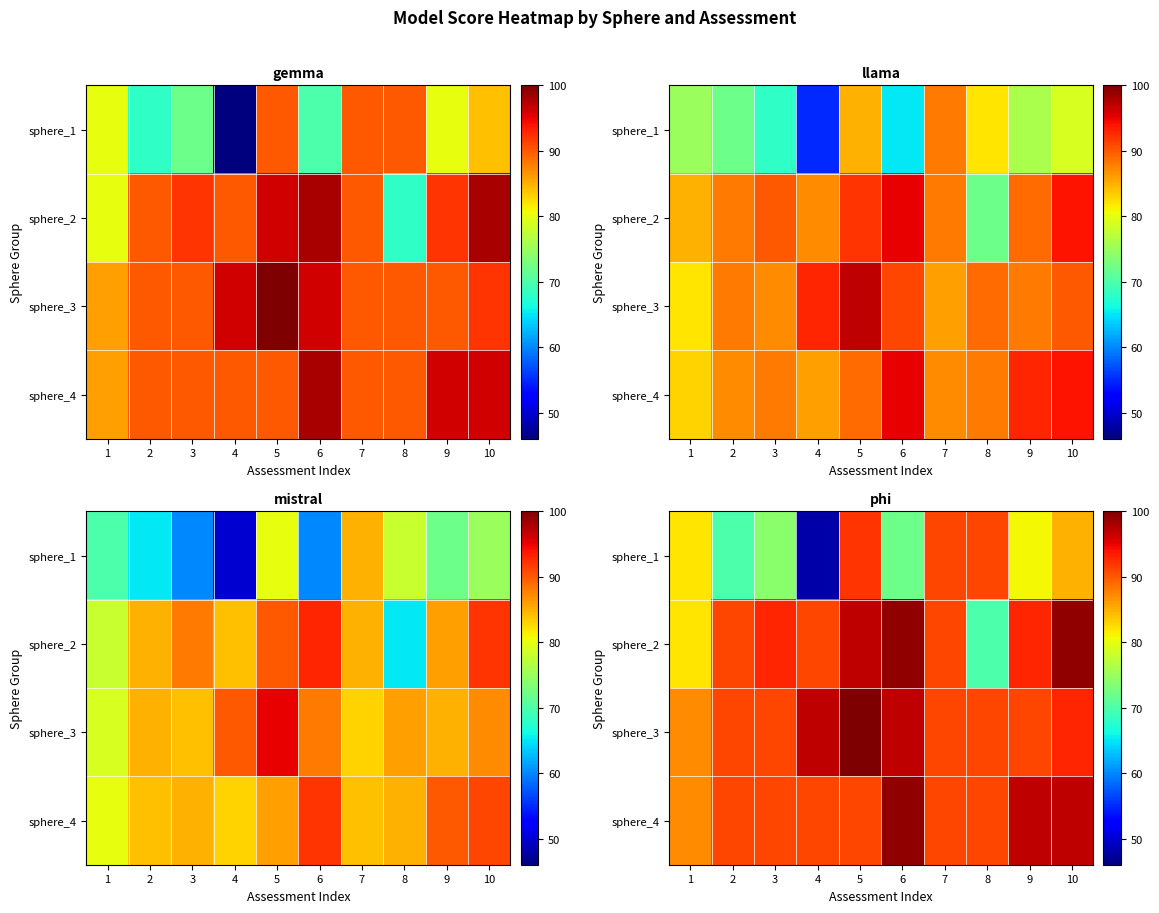

Which category has the lowest value across all series?

4